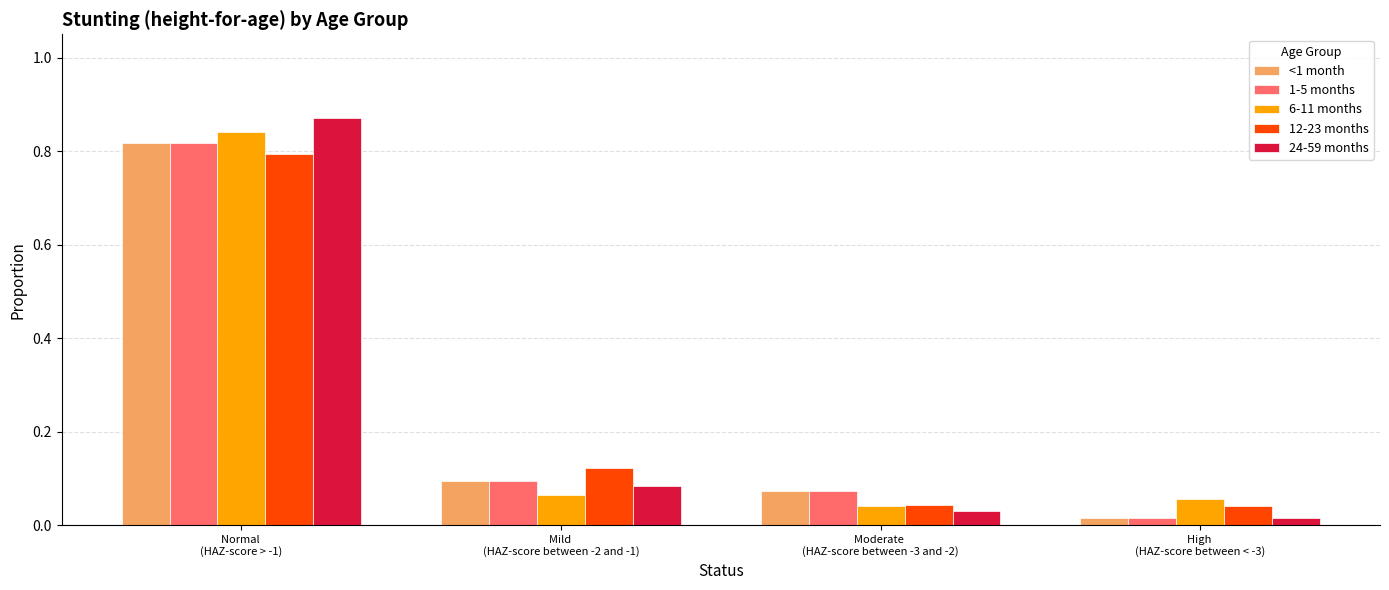

Count the number of categories in the chart.

4